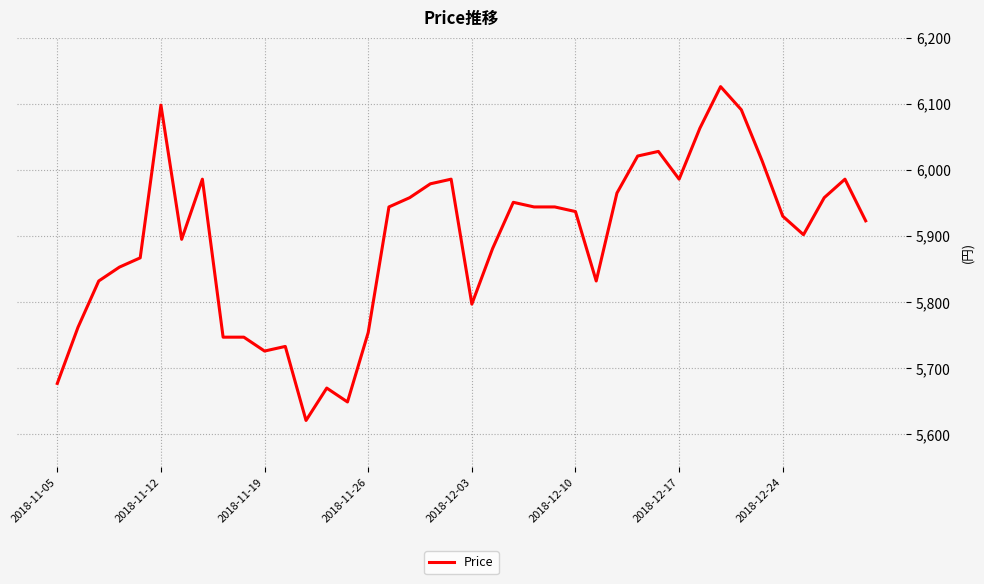

What is the smallest value displayed?

5621